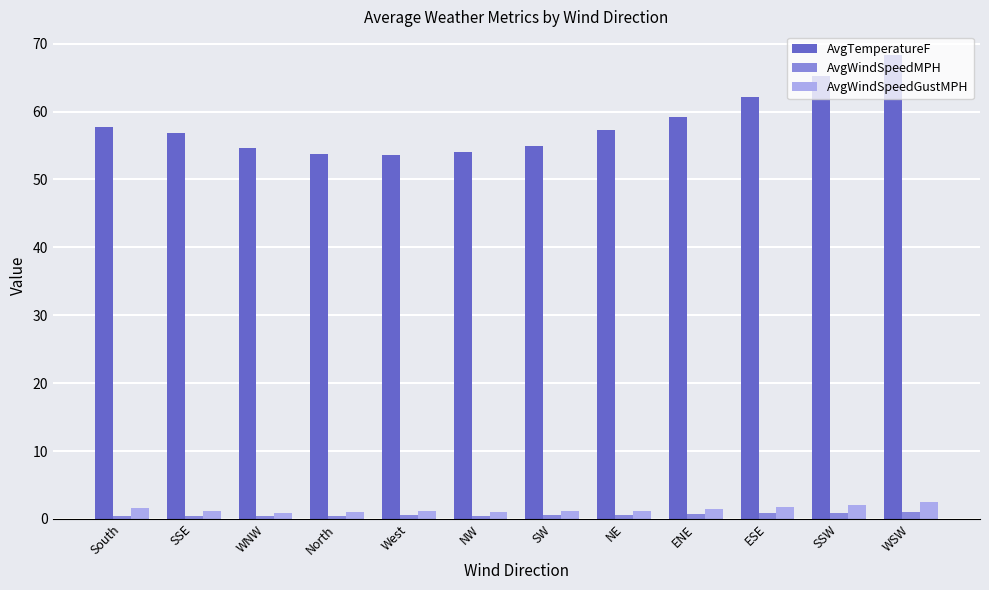

At which label is AvgTemperatureF closest to 61?

ESE